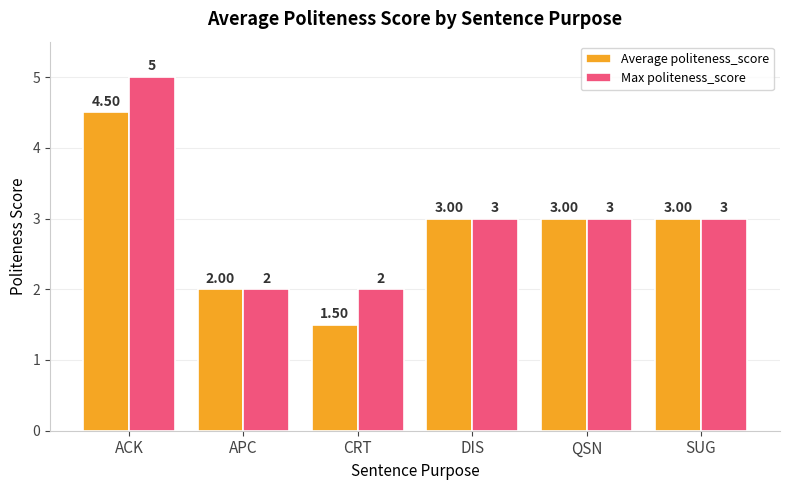

List the series in order of their peak value, lowest first.

Average politeness_score, Max politeness_score